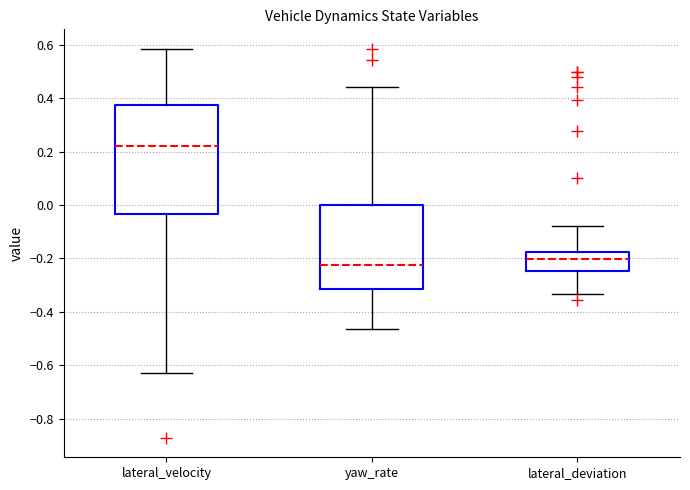

Where does the lower whisker of the box for yaw_rate end on the y-axis? The values are not printed on the chart, so give them approximately, as read against the axis.

-0.46